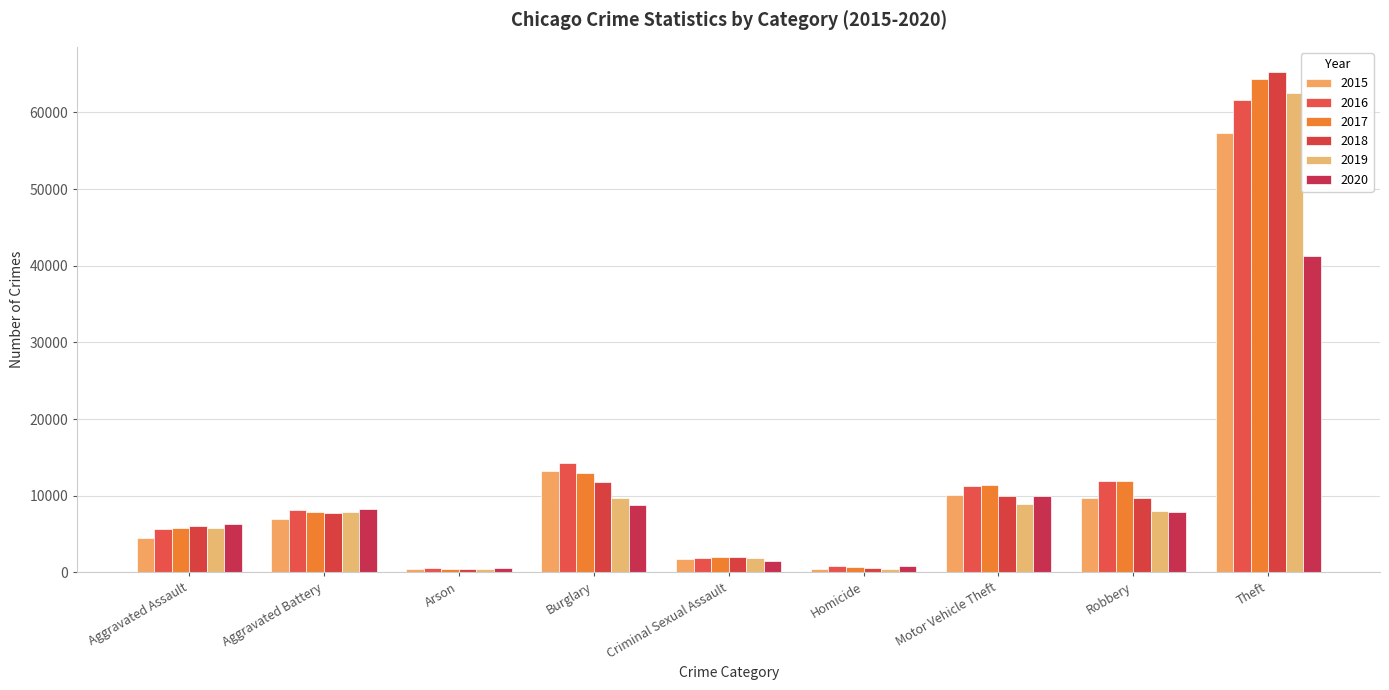

Count the number of data series in this chart.

6